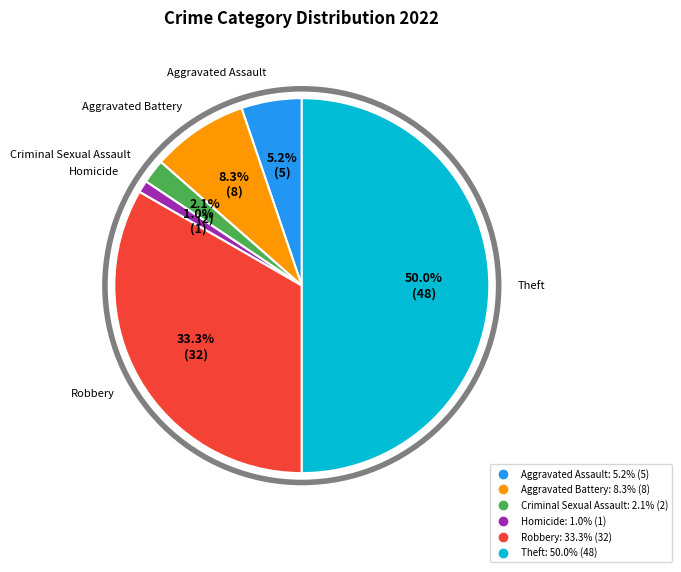

Which slice is the largest?

Theft